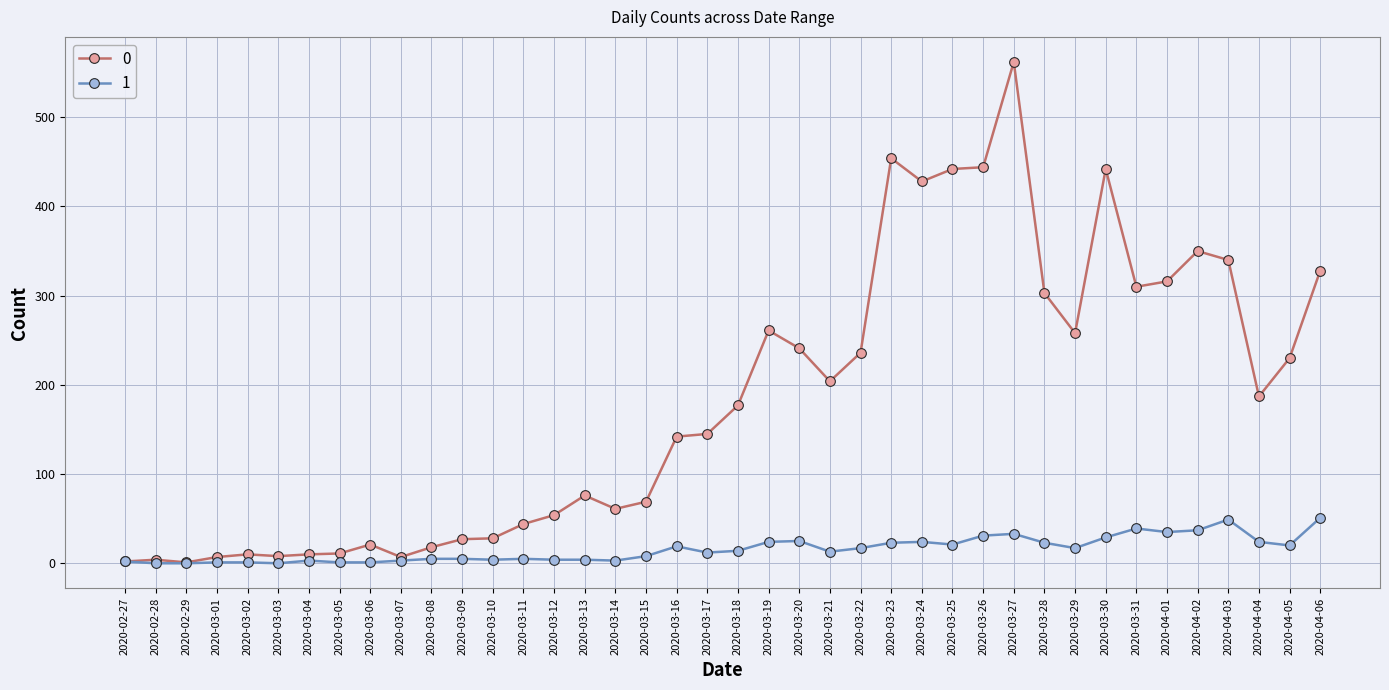

List the series in order of their overall mean, lowest first.

1, 0